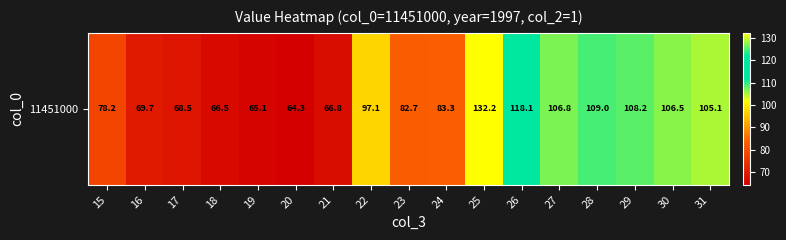

List the labels in order of value, smallest first.

20, 19, 18, 21, 17, 16, 15, 23, 24, 22, 31, 30, 27, 29, 28, 26, 25